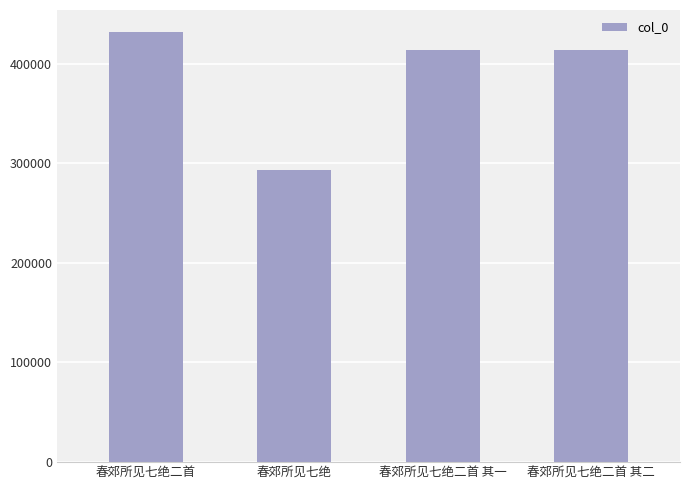

Which category has the lowest value across all series?

春郊所见七绝